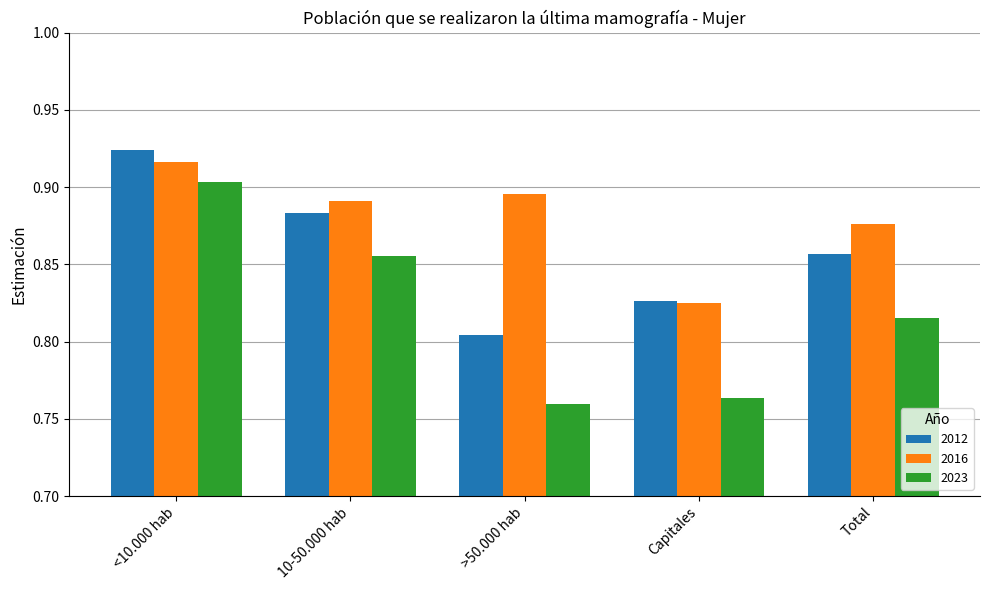

What is the label of the 2nd bar from the right?

Capitales